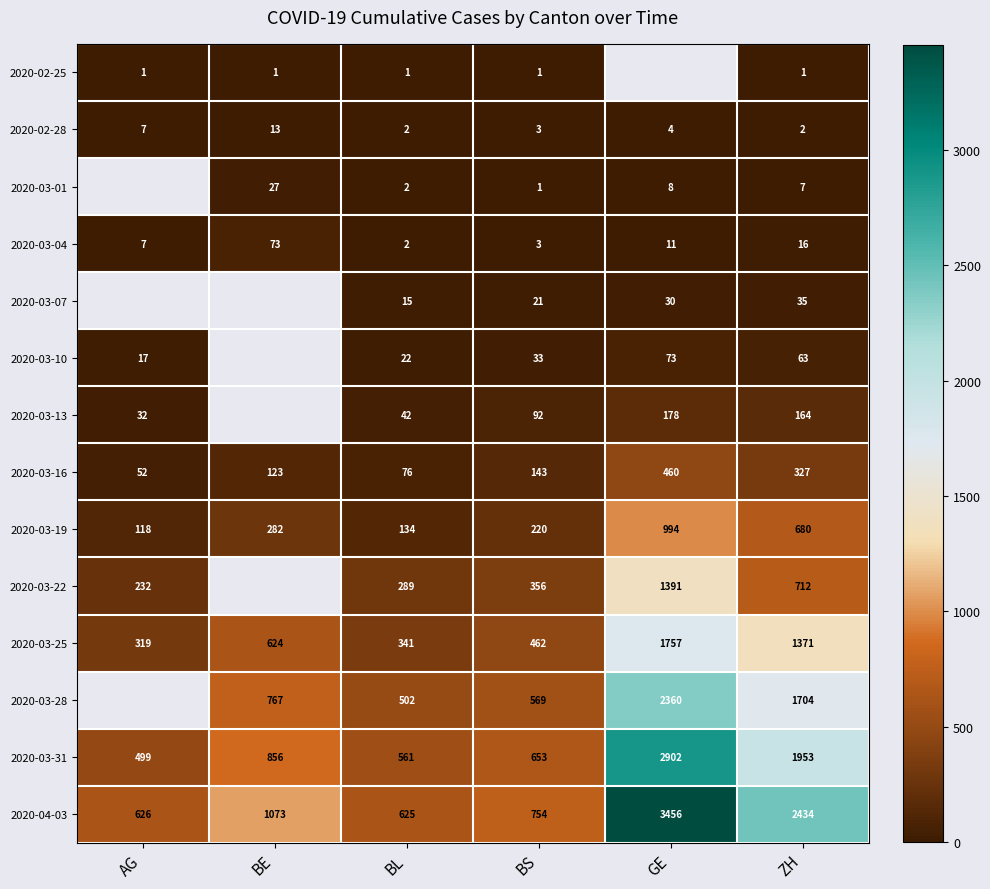

List the labels in order of 2020-03-04 value, largest first.

BE, ZH, GE, AG, BS, BL